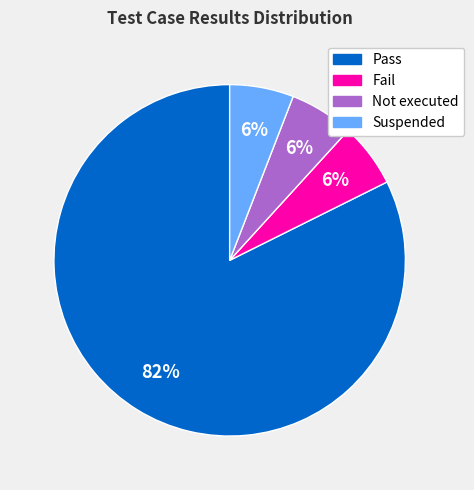

Is there any slice that represents more than half of the pie?

Yes